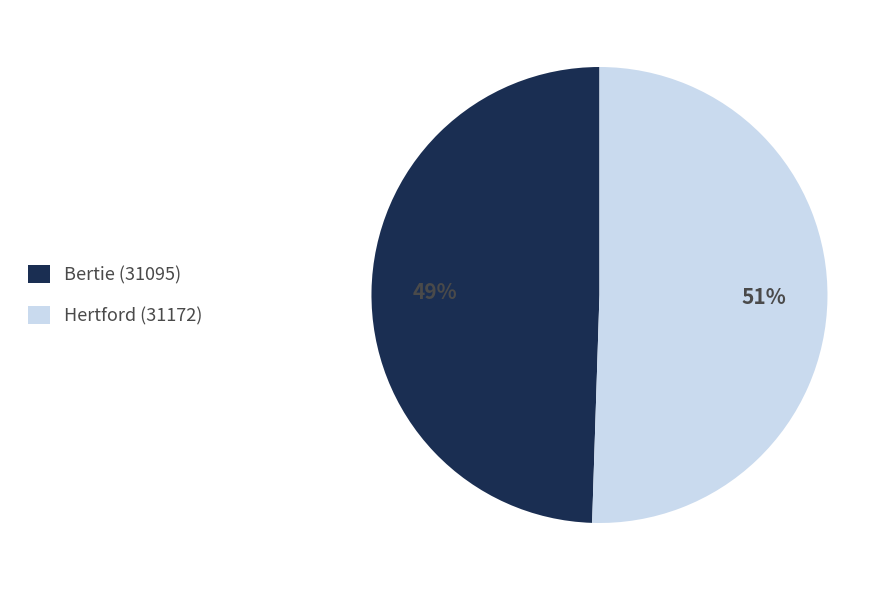

Does Bertie (31095) represent more than half of the total?

No